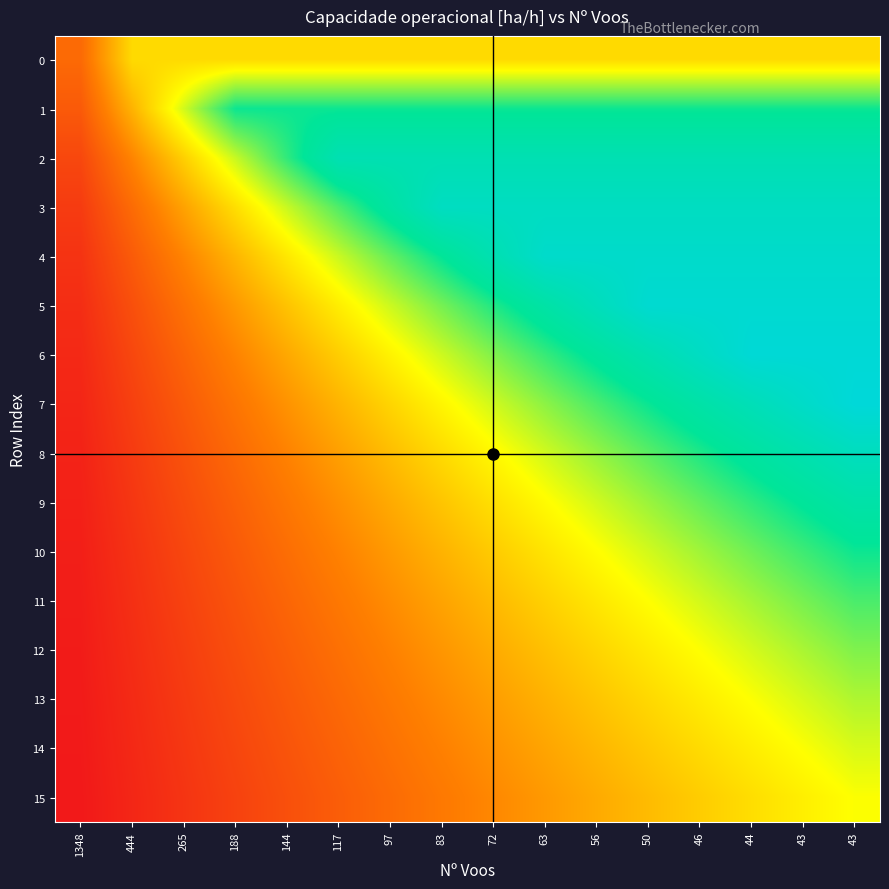

Reading right to left, transcribe all the data shown in this chart.

0: 43=0.5	43=0.5	44=0.5	46=0.5	50=0.5	56=0.5	63=0.5	72=0.5	83=0.5	97=0.5	117=0.5	144=0.5	188=0.5	265=0.5	444=0.5	1348=0.3
1: 43=0.9	43=0.9	44=0.9	46=0.9	50=0.9	56=0.9	63=0.9	72=0.9	83=0.9	97=0.9	117=0.9	144=0.9	188=0.9	265=0.6	444=0.4	1348=0.2
2: 43=1.0	43=1.0	44=1.0	46=1.0	50=1.0	56=1.0	63=1.0	72=1.0	83=1.0	97=1.0	117=1.0	144=0.8	188=0.7	265=0.5	444=0.3	1348=0.2
3: 43=1.1	43=1.1	44=1.1	46=1.1	50=1.1	56=1.1	63=1.1	72=1.1	83=1.1	97=0.9	117=0.8	144=0.7	188=0.5	265=0.4	444=0.3	1348=0.1
4: 43=1.1	43=1.1	44=1.1	46=1.1	50=1.1	56=1.1	63=1.1	72=1.0	83=0.9	97=0.8	117=0.7	144=0.5	188=0.4	265=0.3	444=0.2	1348=0.1
5: 43=1.1	43=1.1	44=1.1	46=1.1	50=1.1	56=1.0	63=0.9	72=0.8	83=0.7	97=0.7	117=0.6	144=0.5	188=0.4	265=0.3	444=0.2	1348=0.1
6: 43=1.1	43=1.1	44=1.1	46=1.1	50=1.0	56=0.9	63=0.8	72=0.7	83=0.7	97=0.6	117=0.5	144=0.4	188=0.3	265=0.2	444=0.2	1348=0.1
7: 43=1.2	43=1.1	44=1.0	46=0.9	50=0.9	56=0.8	63=0.7	72=0.7	83=0.6	97=0.5	117=0.4	144=0.4	188=0.3	265=0.2	444=0.1	1348=0.1
8: 43=1.0	43=1.0	44=0.9	46=0.8	50=0.8	56=0.7	63=0.6	72=0.6	83=0.5	97=0.5	117=0.4	144=0.3	188=0.3	265=0.2	444=0.1	1348=0.1
9: 43=0.9	43=0.9	44=0.8	46=0.8	50=0.7	56=0.6	63=0.6	72=0.5	83=0.5	97=0.4	117=0.4	144=0.3	188=0.2	265=0.2	444=0.1	1348=0.1
10: 43=0.9	43=0.8	44=0.8	46=0.7	50=0.6	56=0.6	63=0.5	72=0.5	83=0.4	97=0.4	117=0.3	144=0.3	188=0.2	265=0.2	444=0.1	1348=0.1
11: 43=0.8	43=0.7	44=0.7	46=0.6	50=0.6	56=0.5	63=0.5	72=0.4	83=0.4	97=0.3	117=0.3	144=0.2	188=0.2	265=0.1	444=0.1	1348=0.0
12: 43=0.7	43=0.7	44=0.6	46=0.6	50=0.6	56=0.5	63=0.5	72=0.4	83=0.4	97=0.3	117=0.3	144=0.2	188=0.2	265=0.1	444=0.1	1348=0.0
13: 43=0.7	43=0.6	44=0.6	46=0.6	50=0.5	56=0.5	63=0.4	72=0.4	83=0.3	97=0.3	117=0.3	144=0.2	188=0.2	265=0.1	444=0.1	1348=0.0
14: 43=0.6	43=0.6	44=0.6	46=0.5	50=0.5	56=0.4	63=0.4	72=0.4	83=0.3	97=0.3	117=0.2	144=0.2	188=0.2	265=0.1	444=0.1	1348=0.0
15: 43=0.6	43=0.6	44=0.5	46=0.5	50=0.5	56=0.4	63=0.4	72=0.3	83=0.3	97=0.3	117=0.2	144=0.2	188=0.2	265=0.1	444=0.1	1348=0.0